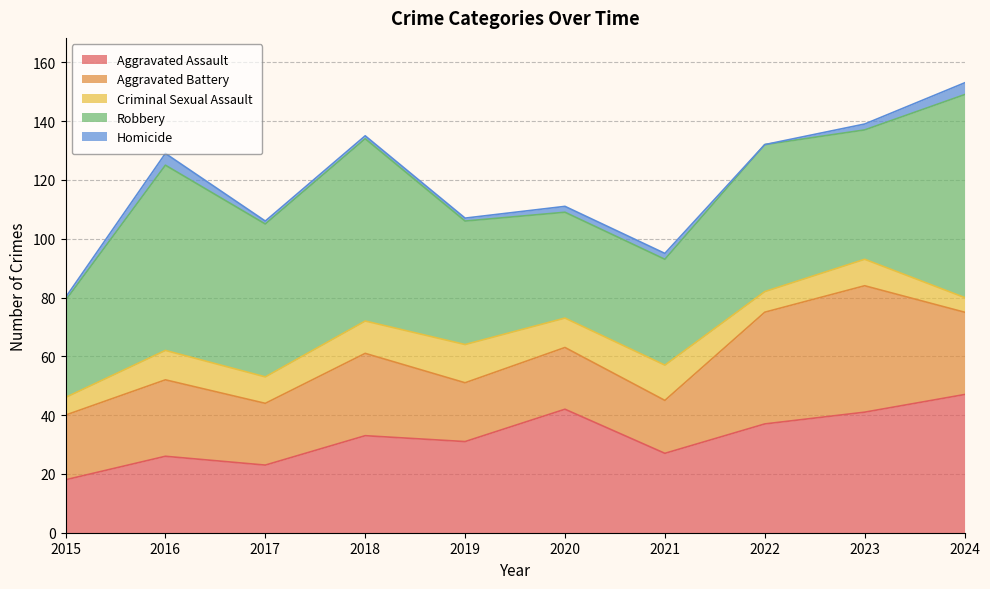

The Criminal Sexual Assault series shows 12 at 2021. True or false?

True